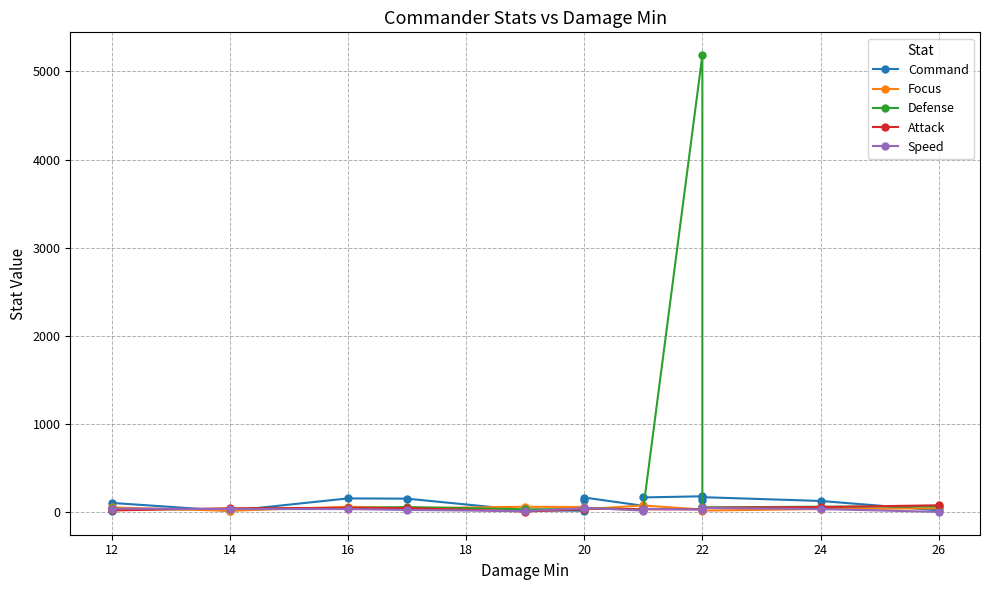

Which series has the largest total across all categories?

Defense